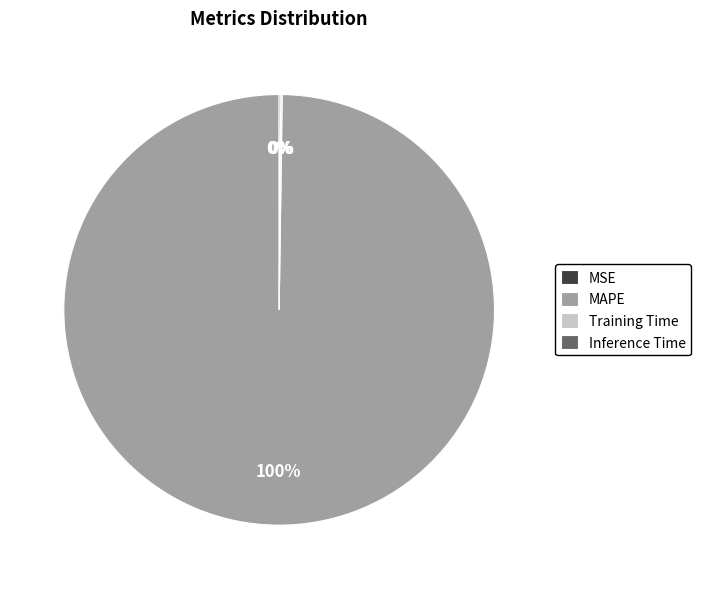

The MAPE slice represents 100% of the pie. True or false?

True